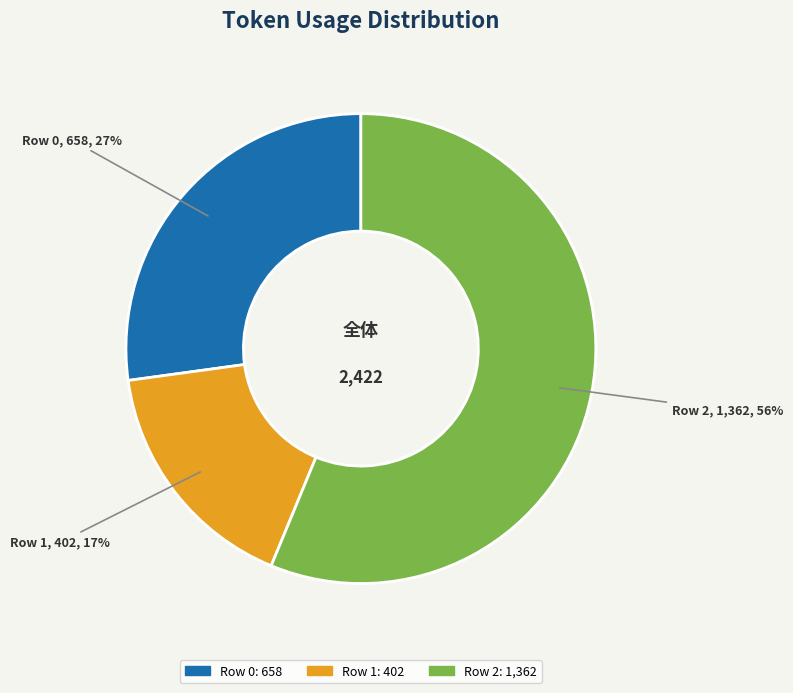

How many segments does this pie chart have?

3